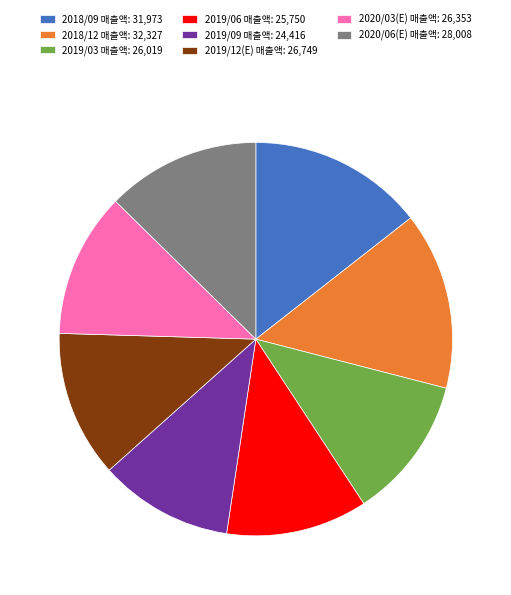

Is there any slice that represents more than half of the pie?

No